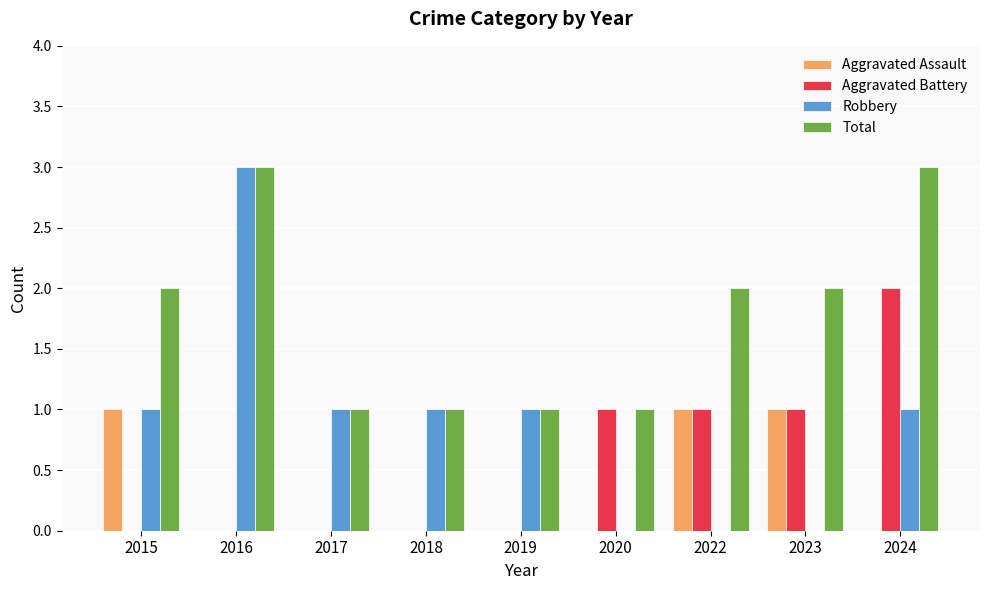

Reading left to right, list all the values displayed in this chart.

Aggravated Assault: 2015=1	2016=0	2017=0	2018=0	2019=0	2020=0	2022=1	2023=1	2024=0
Aggravated Battery: 2015=0	2016=0	2017=0	2018=0	2019=0	2020=1	2022=1	2023=1	2024=2
Robbery: 2015=1	2016=3	2017=1	2018=1	2019=1	2020=0	2022=0	2023=0	2024=1
Total: 2015=2	2016=3	2017=1	2018=1	2019=1	2020=1	2022=2	2023=2	2024=3